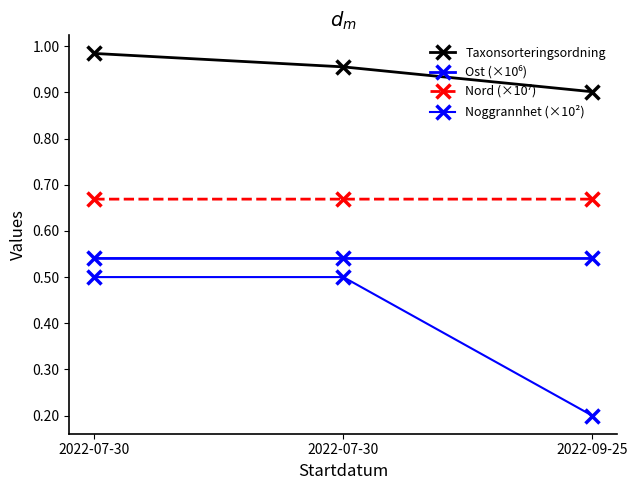

Reading left to right, list all the values displayed in this chart.

Taxonsorteringsordning: 1.0	1.0	0.9
Ost (×10⁶): 0.5	0.5	0.5
Nord (×10⁷): 0.7	0.7	0.7
Noggrannhet (×10²): 0.5	0.5	0.2